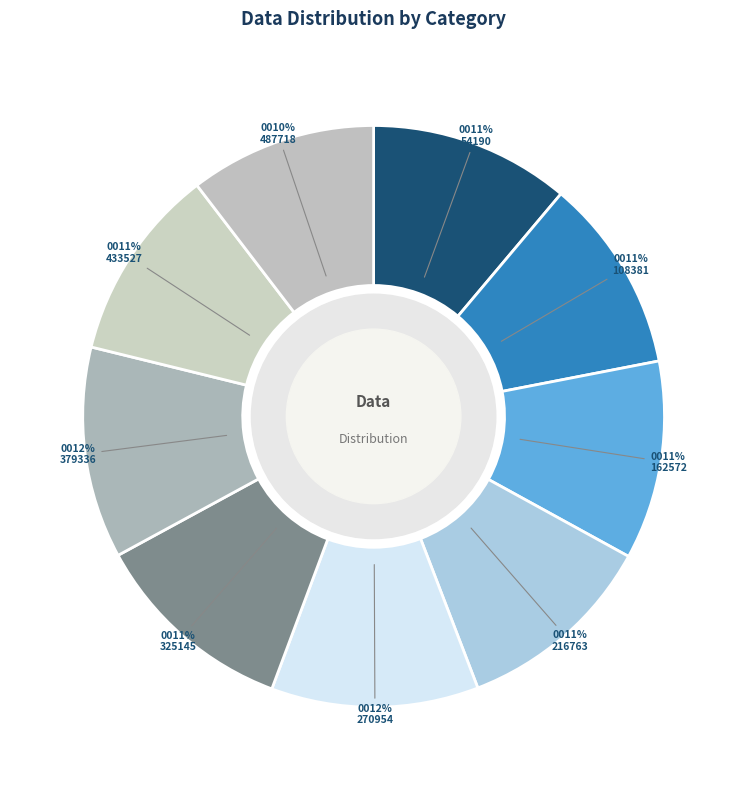

How many slices are in this pie chart?

9